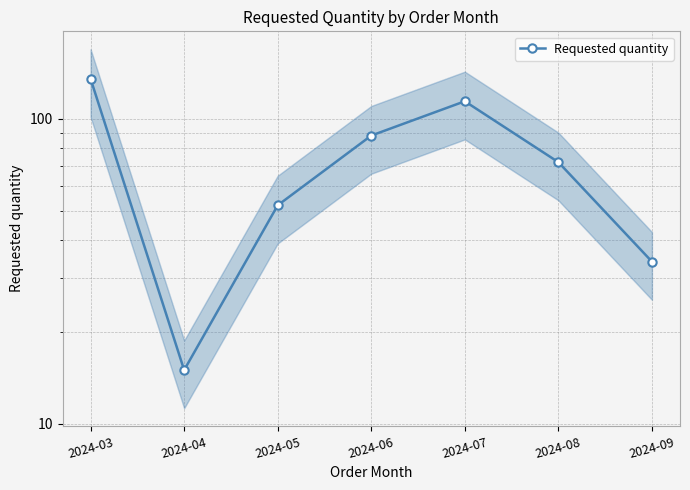

Where does the data first go above 72?

2024-03